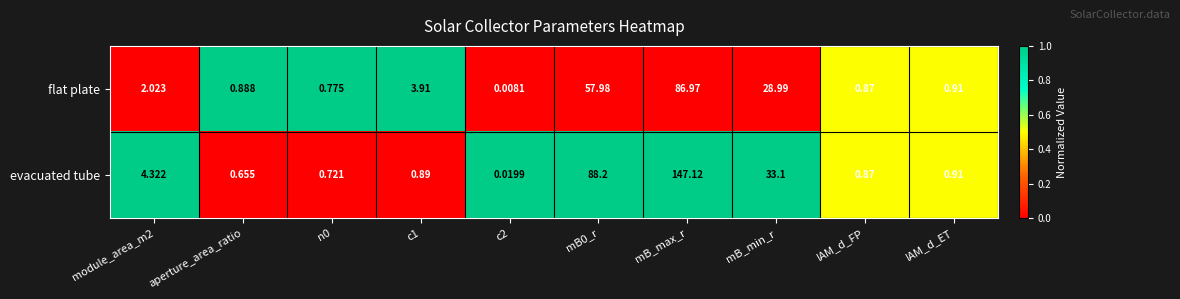

How many series are shown in this chart?

2